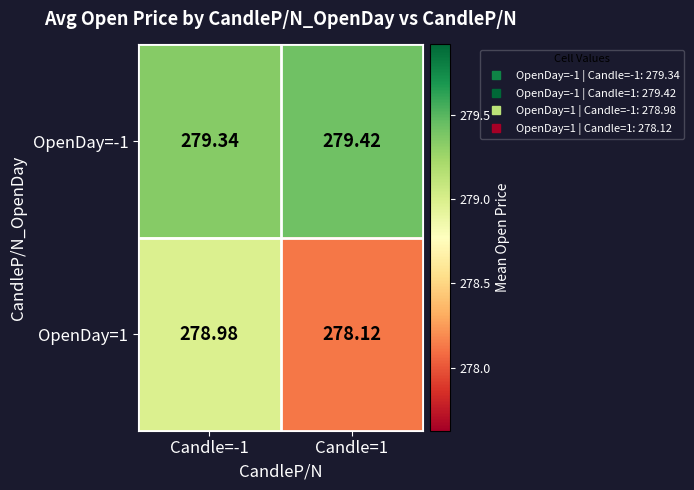

Is the value of OpenDay=-1 at Candle=-1 greater than the value of OpenDay=1 at Candle=1?

Yes